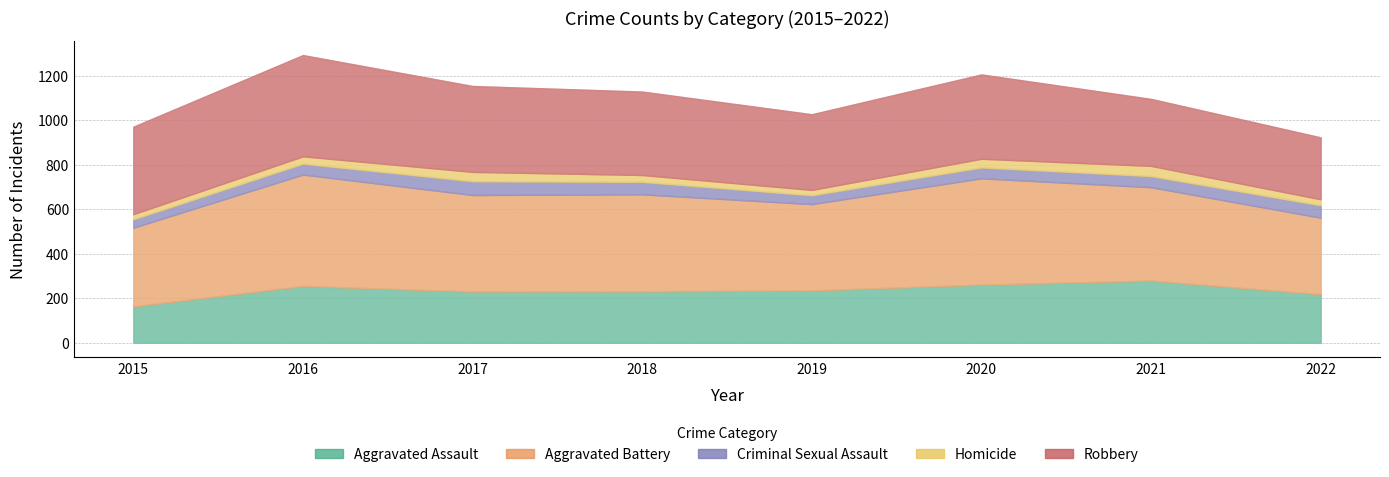

Is the value of Homicide at 2021 greater than the value of Criminal Sexual Assault at 2019?

Yes